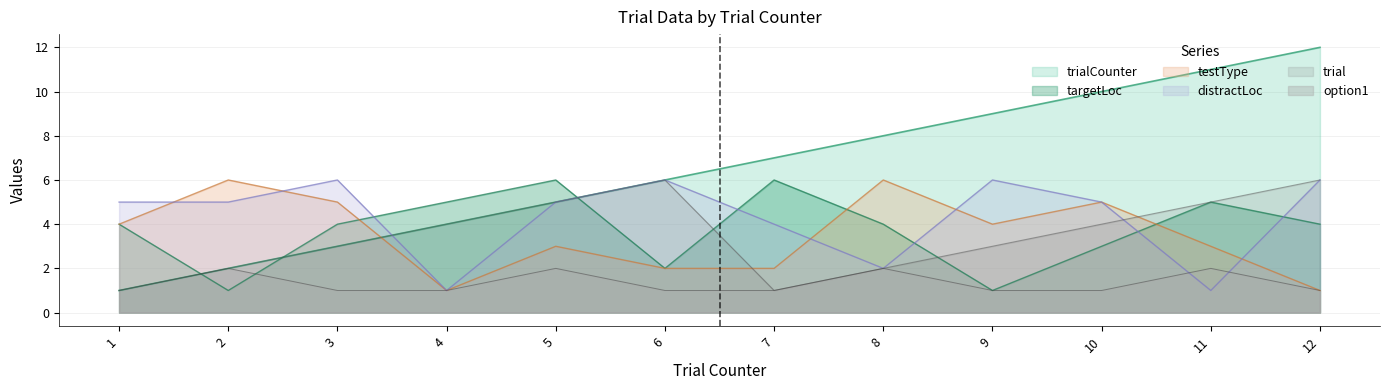

Rank the categories by trialCounter value from lowest to highest.

1, 2, 3, 4, 5, 6, 7, 8, 9, 10, 11, 12